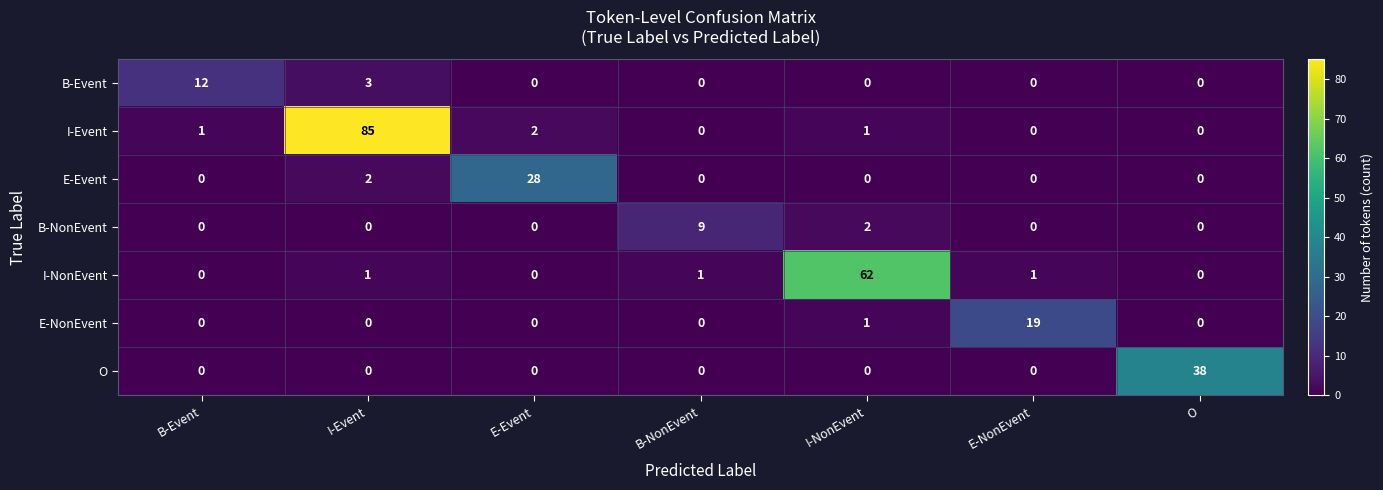

How many data points does each series have?

7